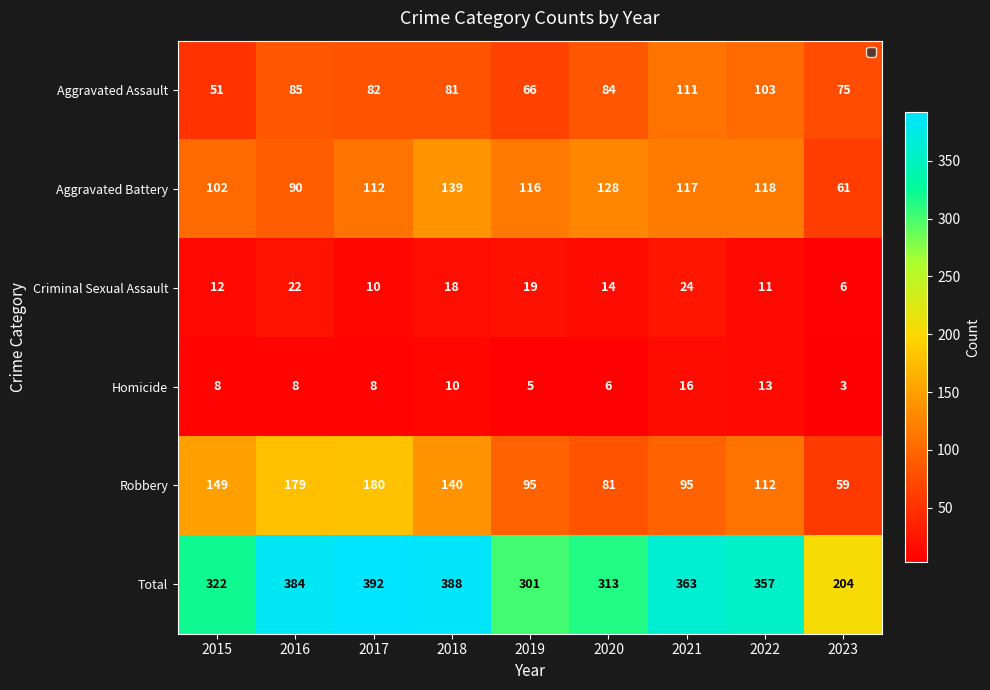

At which label does Total first exceed 357?

2016